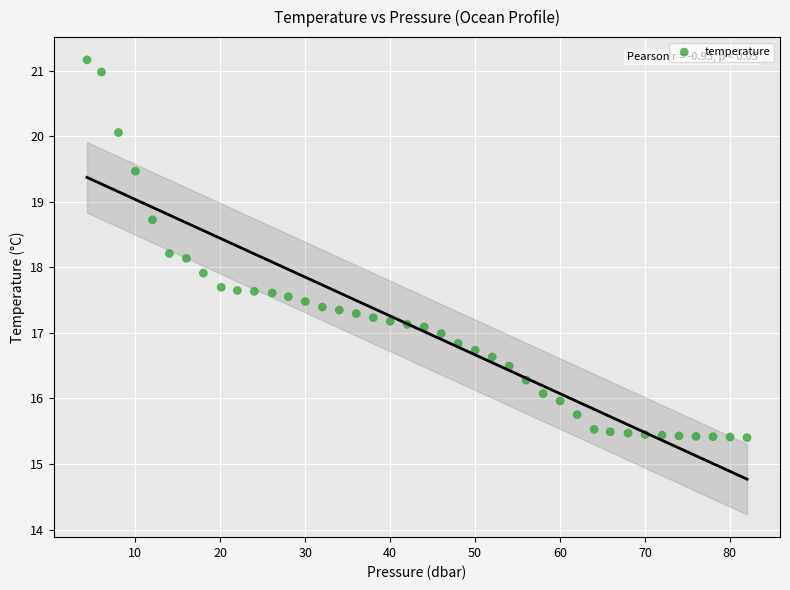

What is the range of Y values (max minus min)?

5.8